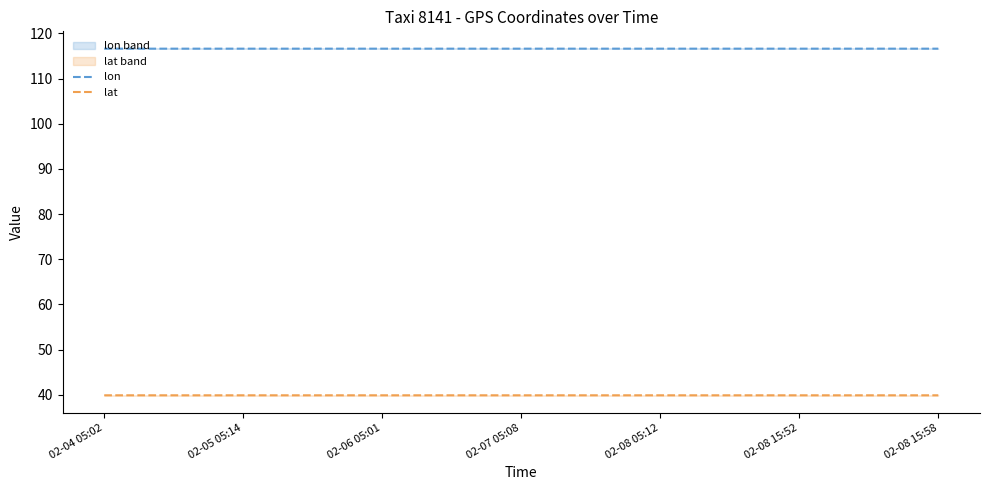

What is the label of the 5th point from the right?

02-06 05:01